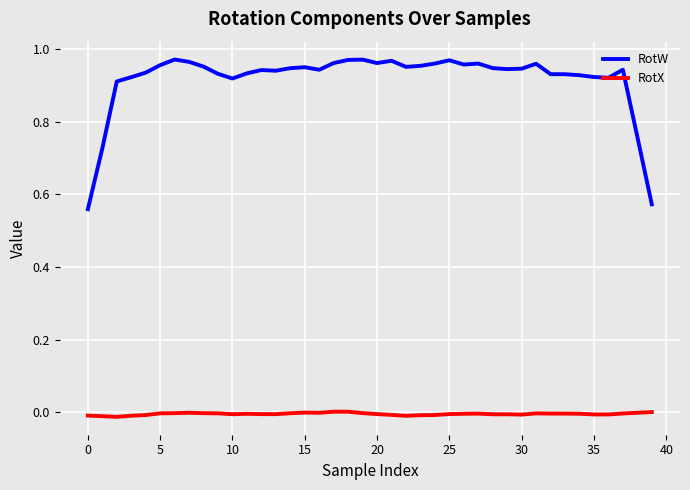

Rank the series by their maximum value, from lowest to highest.

RotX, RotW